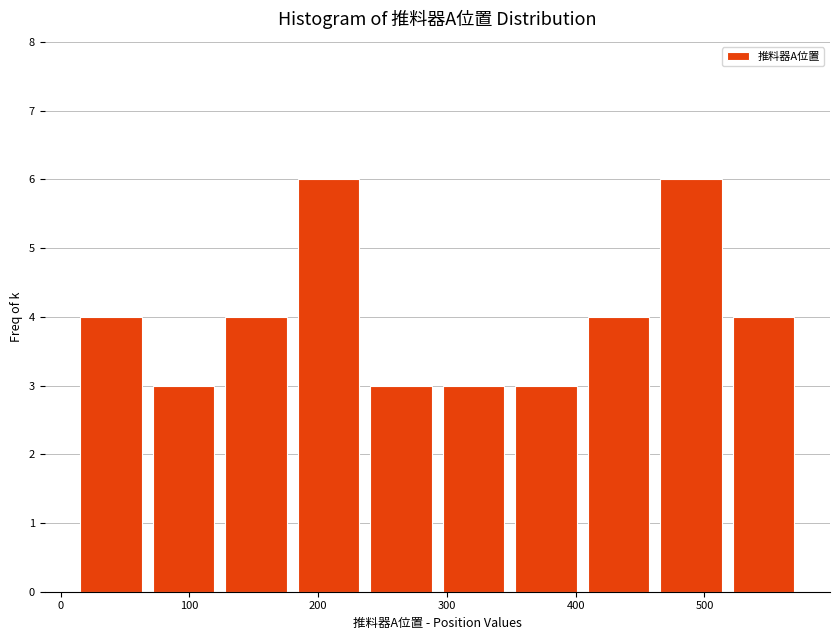

Reading left to right, list every bar in this chart as the range it spans on the x-axis followed by its height. Neither the bar edges nor the heights are printed on the chart, so give them approximately, as read against the axes.

10 to 70: 4
70 to 120: 3
120 to 180: 4
180 to 240: 6
240 to 290: 3
290 to 350: 3
350 to 410: 3
410 to 460: 4
460 to 520: 6
520 to 570: 4